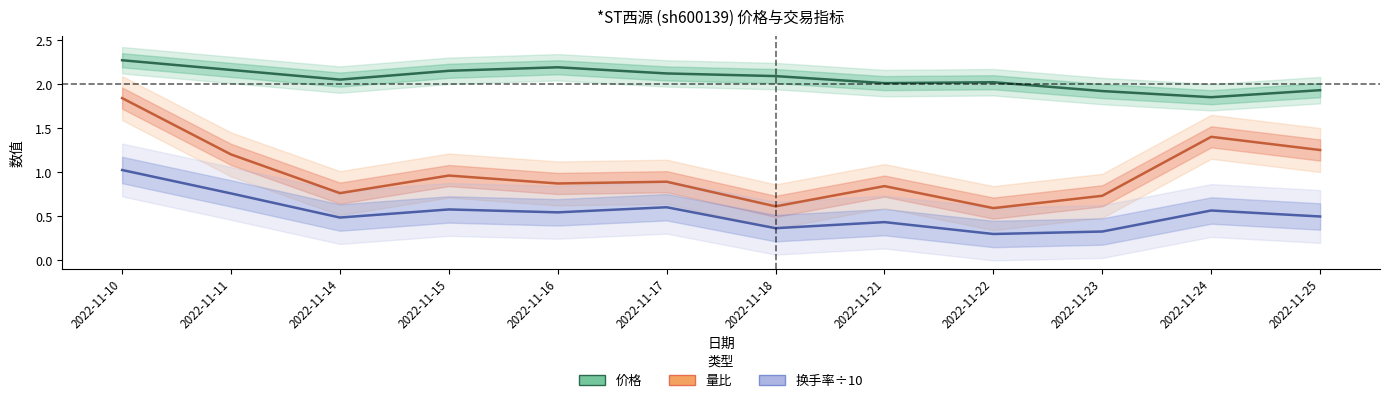

True or false: 换手率÷10 has a value of 0.6 at 2022-11-17.

True